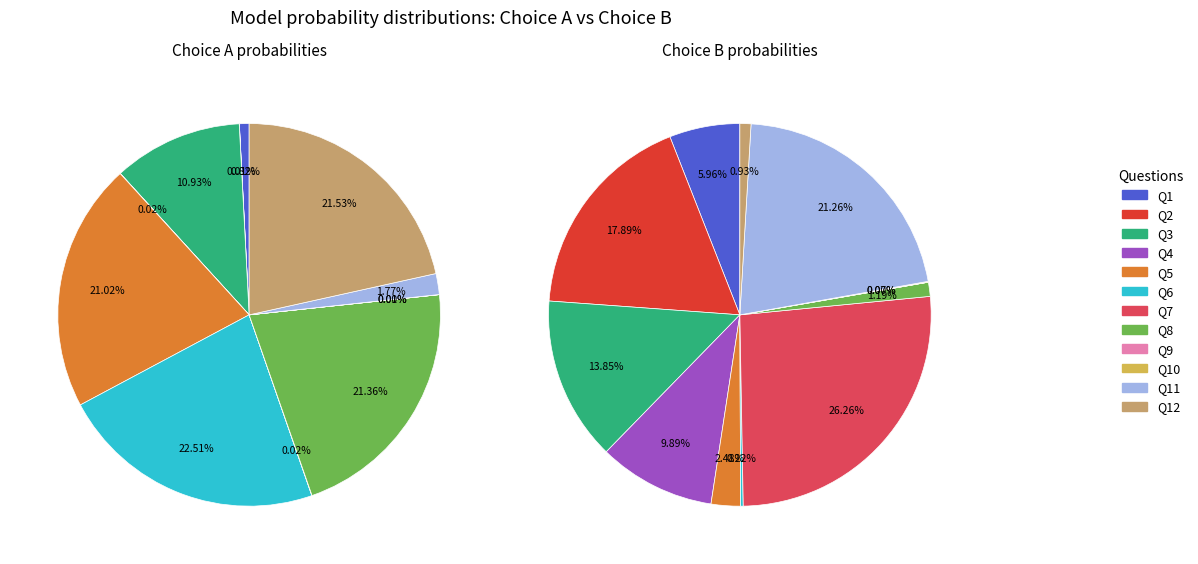

How many slices are in this pie chart?

12